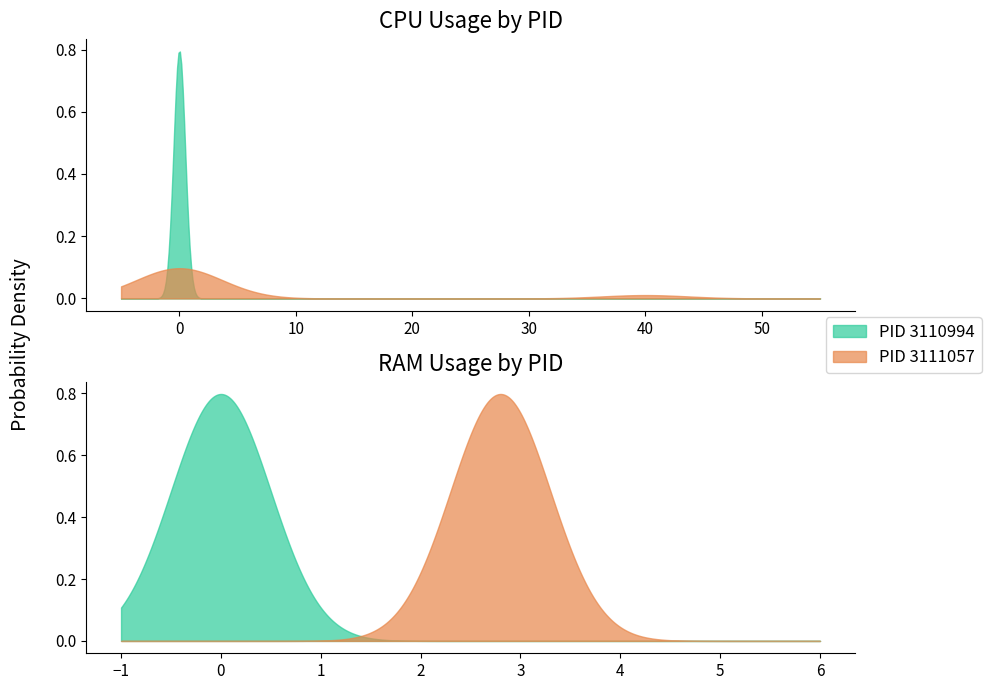

Which series has the largest total across all categories?

CPU_3111057